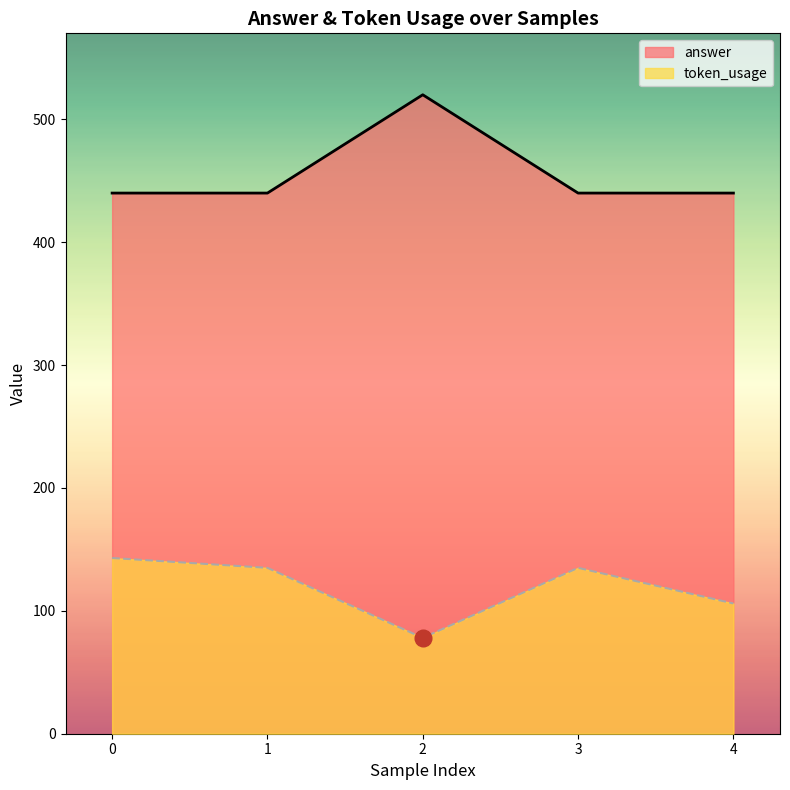

At how many categories does at least one series exceed 213?

5